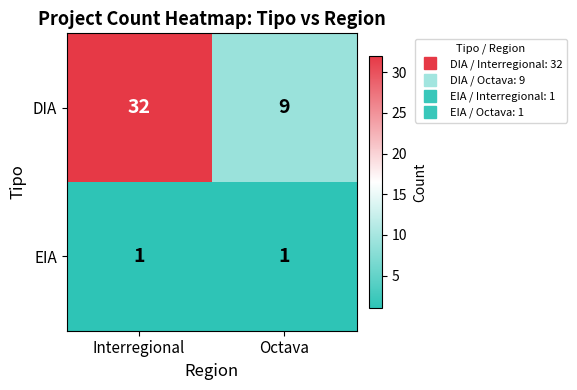

Which series has the widest spread of values?

DIA